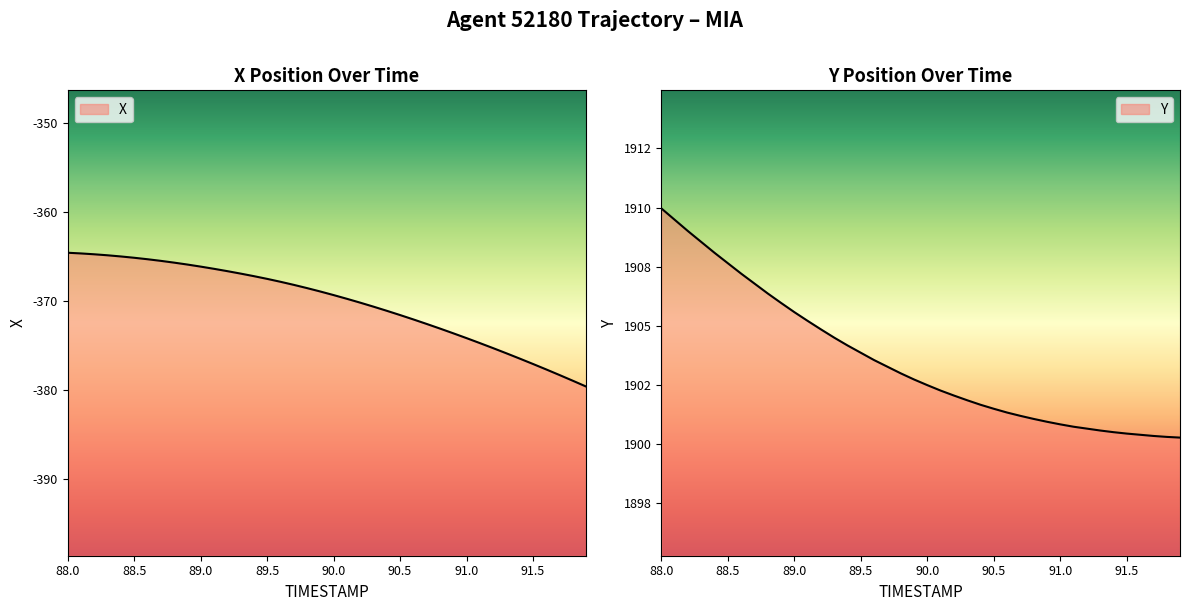

Reading left to right, extract all data points from this chart.

X: -364.6	-364.7	-364.8	-364.9	-365.0	-365.1	-365.3	-365.5	-365.7	-365.9	-366.1	-366.4	-366.6	-366.9	-367.2	-367.5	-367.8	-368.2	-368.6	-368.9	-369.3	-369.8	-370.2	-370.6	-371.1	-371.6	-372.1	-372.6	-373.1	-373.6	-374.2	-374.7	-375.3	-375.9	-376.5	-377.1	-377.7	-378.3	-379.0	-379.6
Y: 1910.0	1909.5	1909.0	1908.5	1908.1	1907.6	1907.2	1906.8	1906.4	1906.0	1905.6	1905.2	1904.8	1904.5	1904.2	1903.8	1903.5	1903.3	1903.0	1902.7	1902.5	1902.2	1902.0	1901.8	1901.7	1901.5	1901.3	1901.2	1901.0	1900.9	1900.8	1900.7	1900.6	1900.6	1900.5	1900.4	1900.4	1900.3	1900.3	1900.3